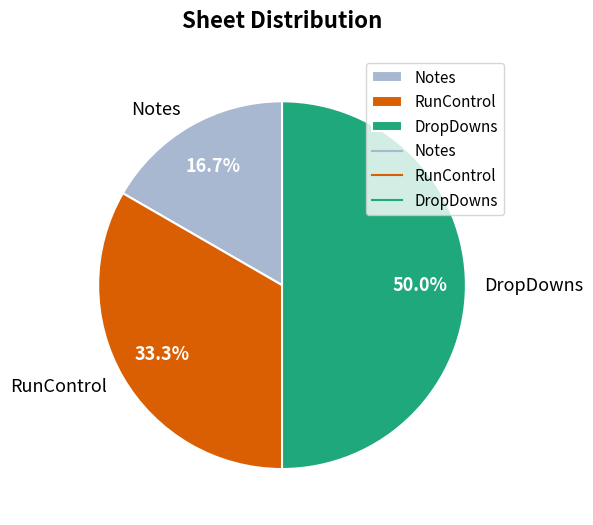

What is the largest slice in the pie chart?

DropDowns